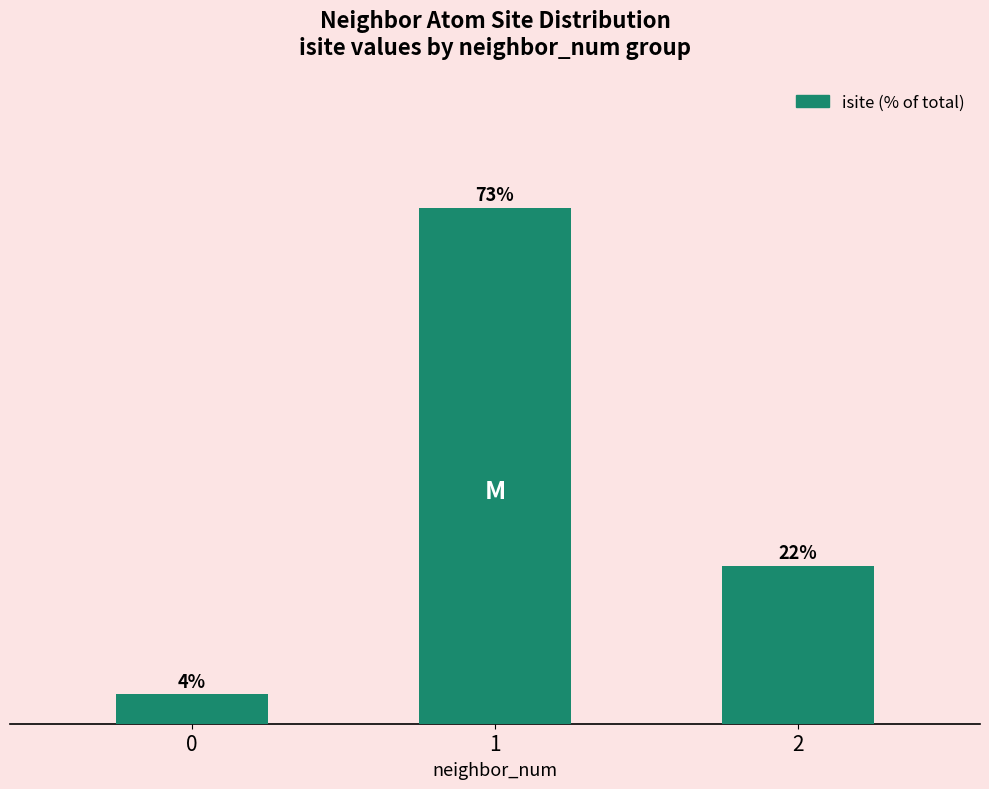

At which label does the data first exceed 22?

1